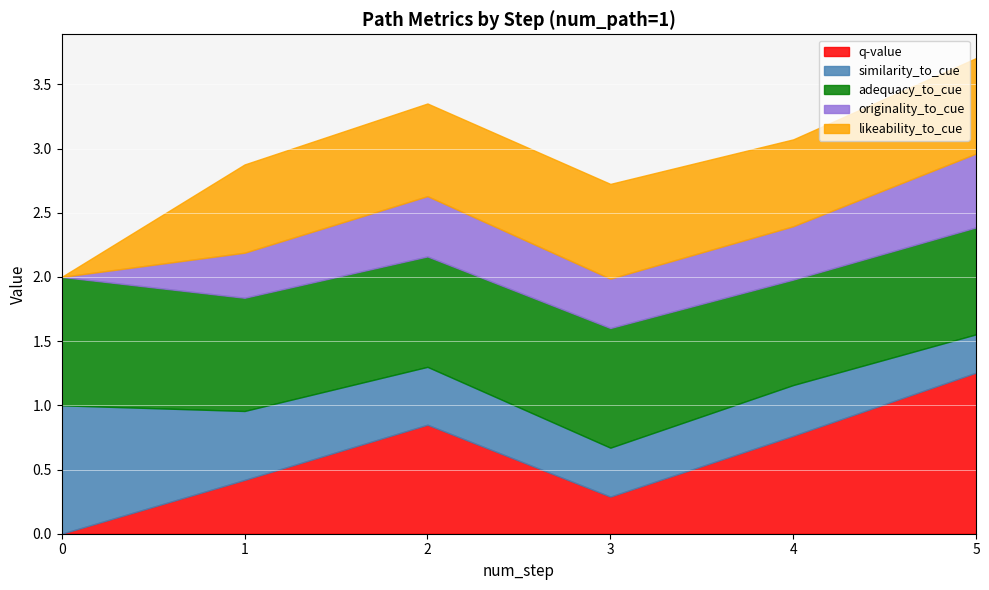

Where is the first local minimum for q-value?

3